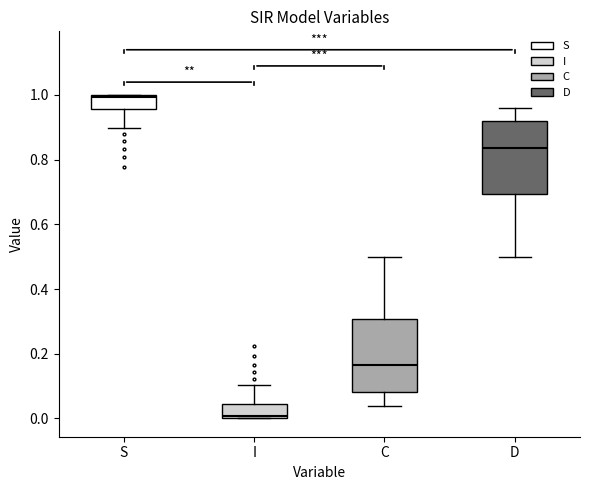

Reading left to right, read every box against the y-axis: the position of its median line, the range the box covers, and the ends of its whiskers. The values are not printed on the chart, so give them approximately, as read against the axis.

S: median 1.00, box 0.96 to 1.00, whiskers 0.90 to 1.00
I: median 0.00, box 0.00 to 0.04, whiskers 0.00 to 0.10
C: median 0.16, box 0.08 to 0.30, whiskers 0.04 to 0.50
D: median 0.84, box 0.70 to 0.92, whiskers 0.50 to 0.96